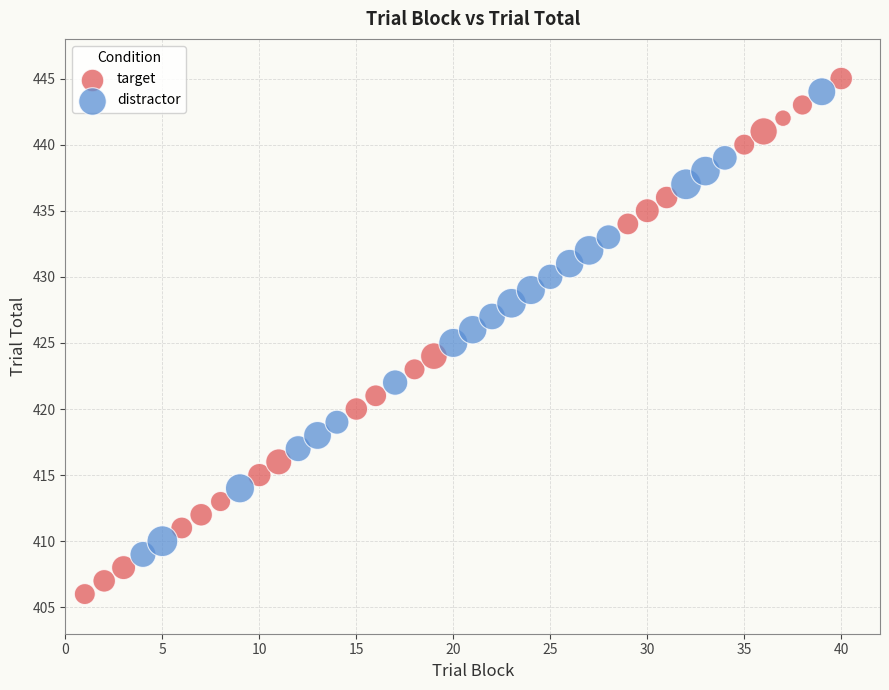

Which series has the widest spread of Y values?

target